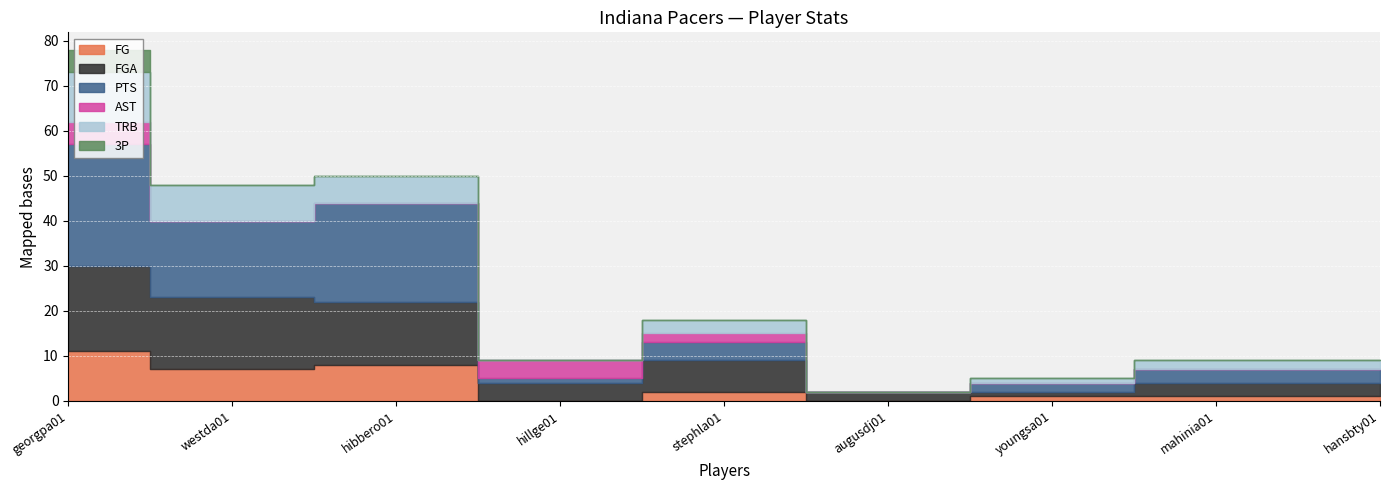

What position from the left is hansbty01?

9